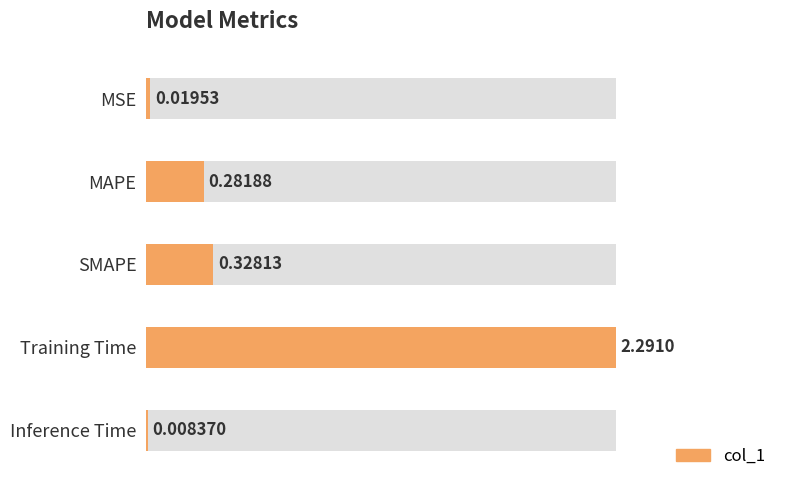

Reading left to right, extract all data points from this chart.

0.0	0.1	0.1	1.0	0.0